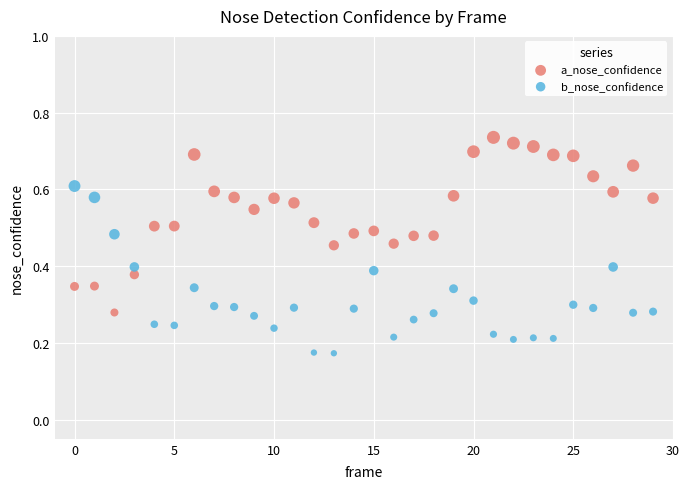

What are all the series names shown in the legend?

a_nose_confidence, b_nose_confidence